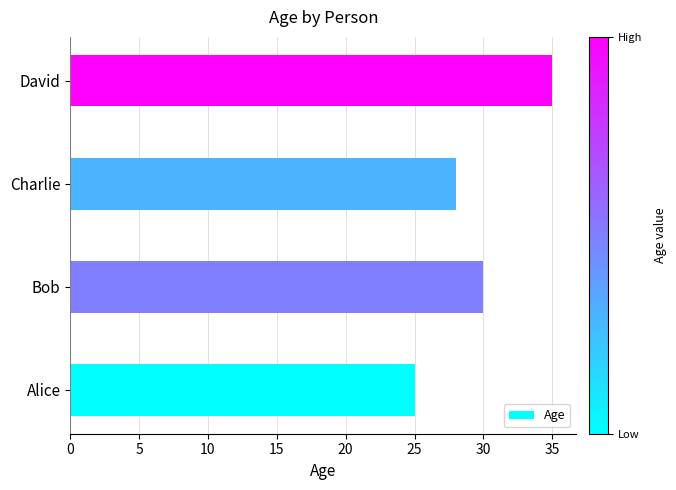

What is the difference between the second highest and second lowest values?

2